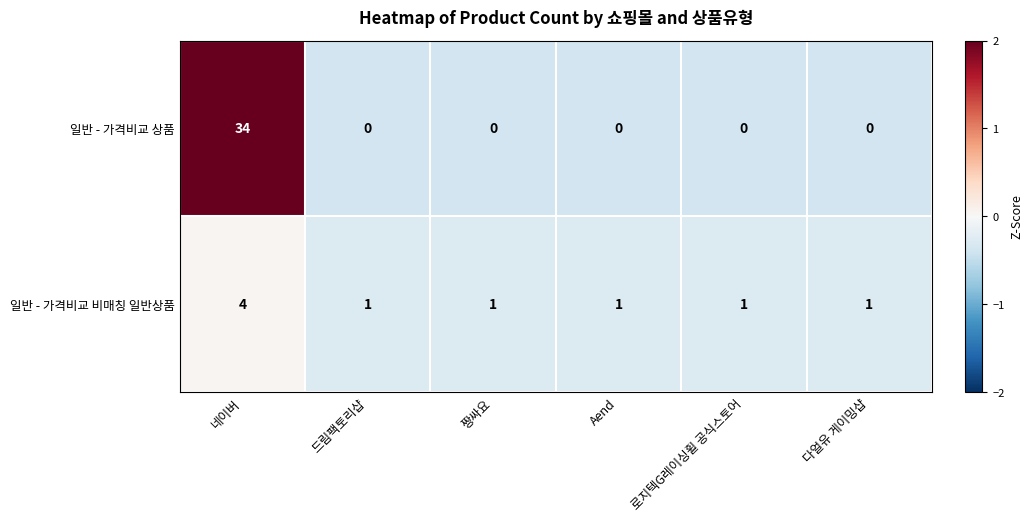

How many 일반 - 가격비교 비매칭 일반상품 values are between 1 and 2?

5